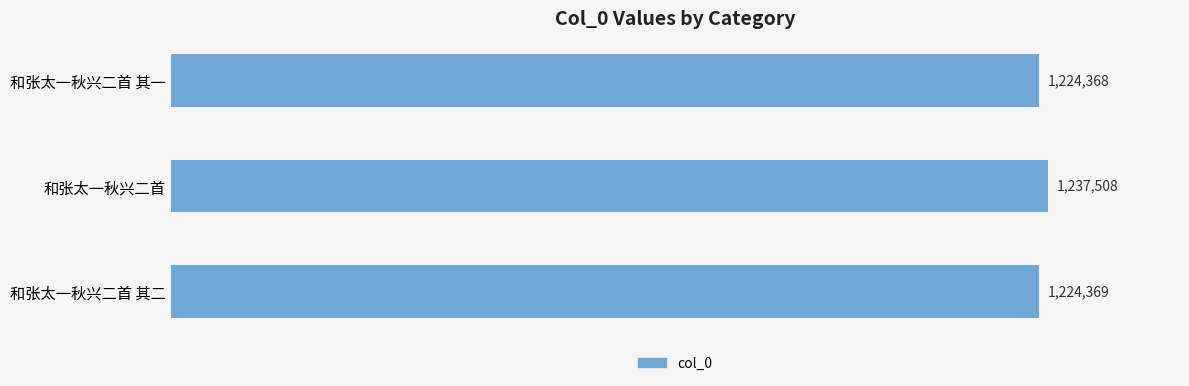

Are the bars horizontal?

Yes